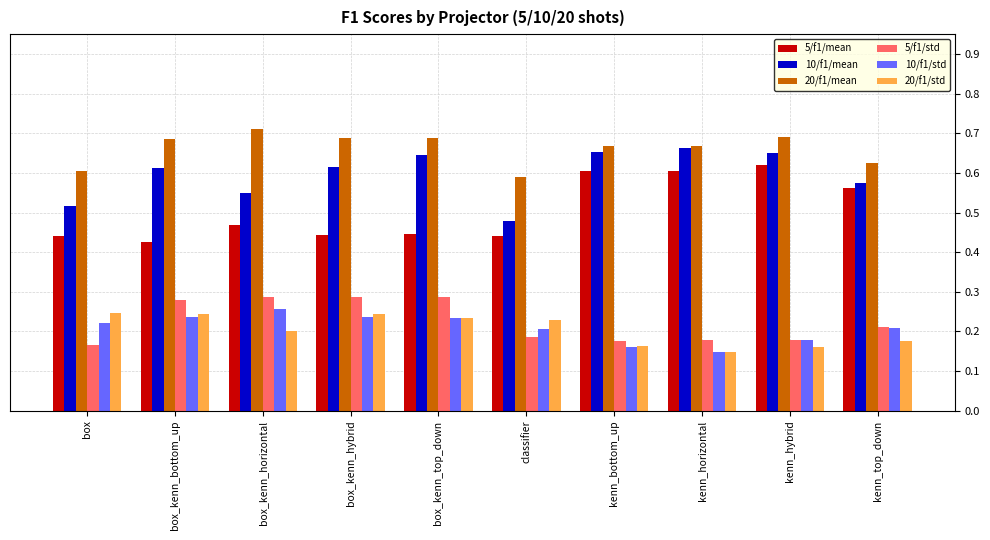

What is the total value across all series at kenn_hybrid?

2.5